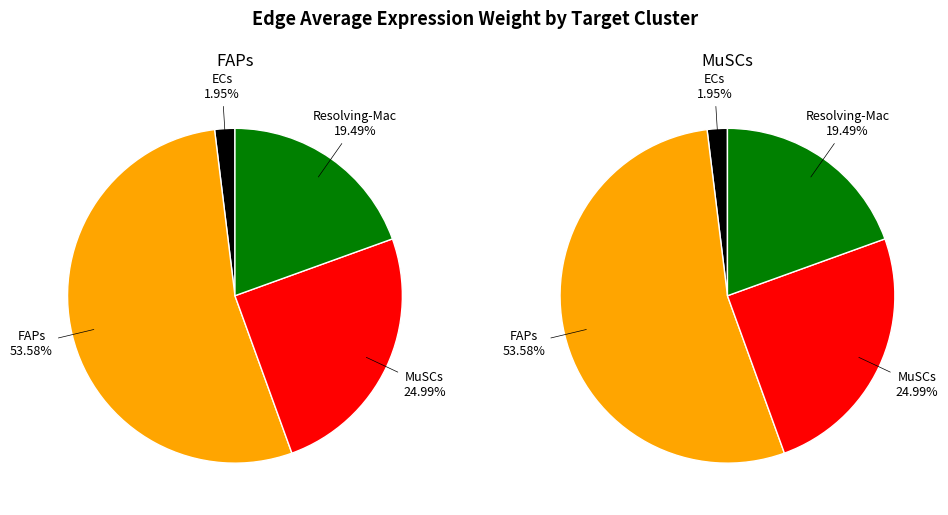

Rank the categories by FAPs value from highest to lowest.

FAPs, MuSCs, Resolving-Mac, ECs